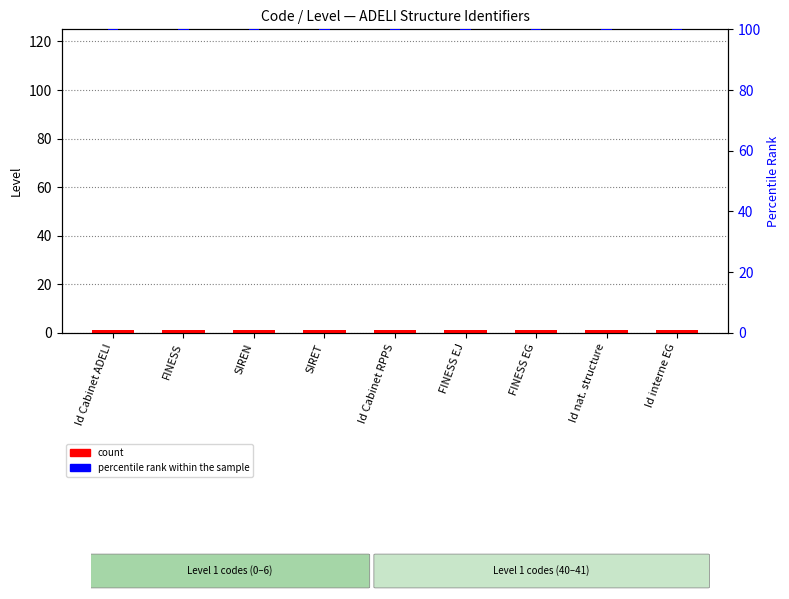

Reading left to right, extract all data points from this chart.

count: Id Cabinet ADELI=1.0	FINESS=1.0	SIREN=1.0	SIRET=1.0	Id Cabinet RPPS=1.0	FINESS EJ=1.0	FINESS EG=1.0	Id nat. structure=1.0	Id interne EG=1.0
percentile rank within the sample: Id Cabinet ADELI=0.5	FINESS=0.5	SIREN=0.5	SIRET=0.5	Id Cabinet RPPS=0.5	FINESS EJ=0.5	FINESS EG=0.5	Id nat. structure=0.5	Id interne EG=0.5